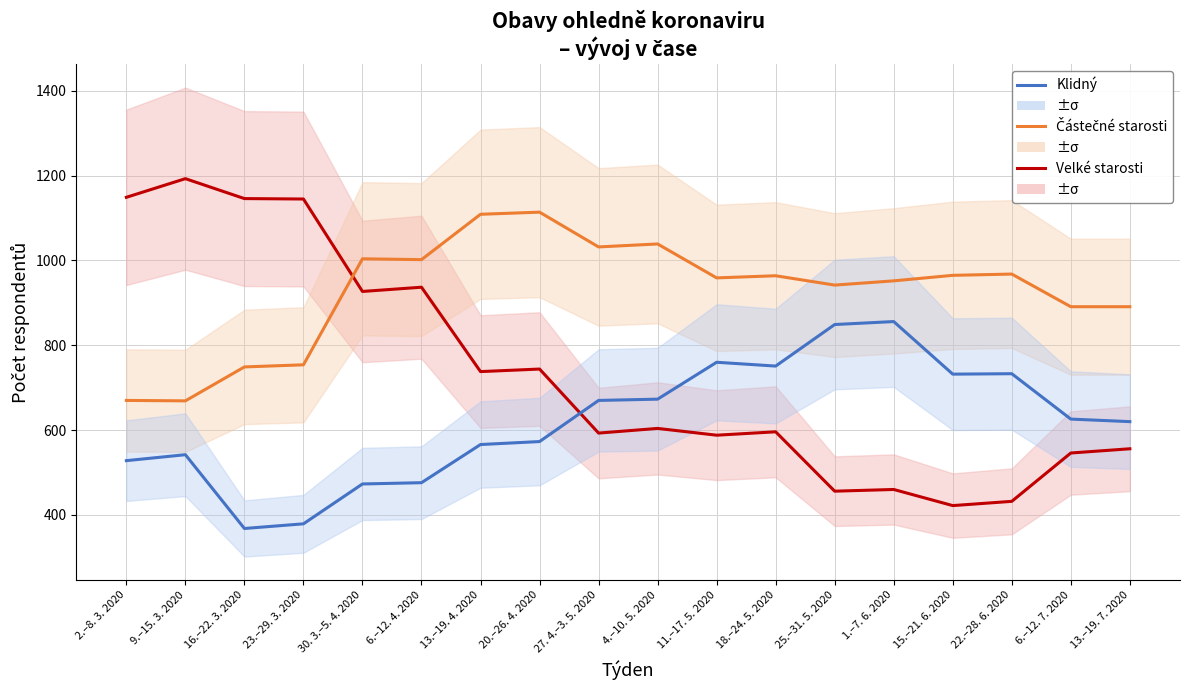

Does the chart have visible grid lines?

Yes